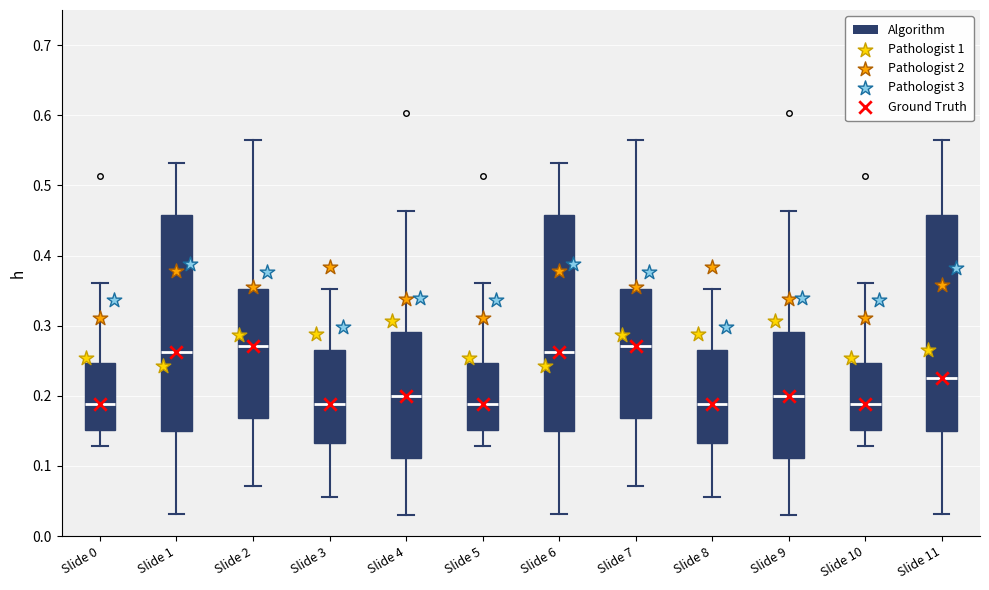

Reading left to right, read every box against the y-axis: the position of its median line, the range the box covers, and the ends of its whiskers. The values are not printed on the chart, so give them approximately, as read against the axis.

Slide 0: median 0.19, box 0.15 to 0.25, whiskers 0.13 to 0.36
Slide 1: median 0.26, box 0.15 to 0.46, whiskers 0.03 to 0.53
Slide 2: median 0.27, box 0.17 to 0.35, whiskers 0.07 to 0.56
Slide 3: median 0.19, box 0.13 to 0.26, whiskers 0.06 to 0.35
Slide 4: median 0.20, box 0.11 to 0.29, whiskers 0.03 to 0.46
Slide 5: median 0.19, box 0.15 to 0.25, whiskers 0.13 to 0.36
Slide 6: median 0.26, box 0.15 to 0.46, whiskers 0.03 to 0.53
Slide 7: median 0.27, box 0.17 to 0.35, whiskers 0.07 to 0.56
Slide 8: median 0.19, box 0.13 to 0.26, whiskers 0.06 to 0.35
Slide 9: median 0.20, box 0.11 to 0.29, whiskers 0.03 to 0.46
Slide 10: median 0.19, box 0.15 to 0.25, whiskers 0.13 to 0.36
Slide 11: median 0.23, box 0.15 to 0.46, whiskers 0.03 to 0.56